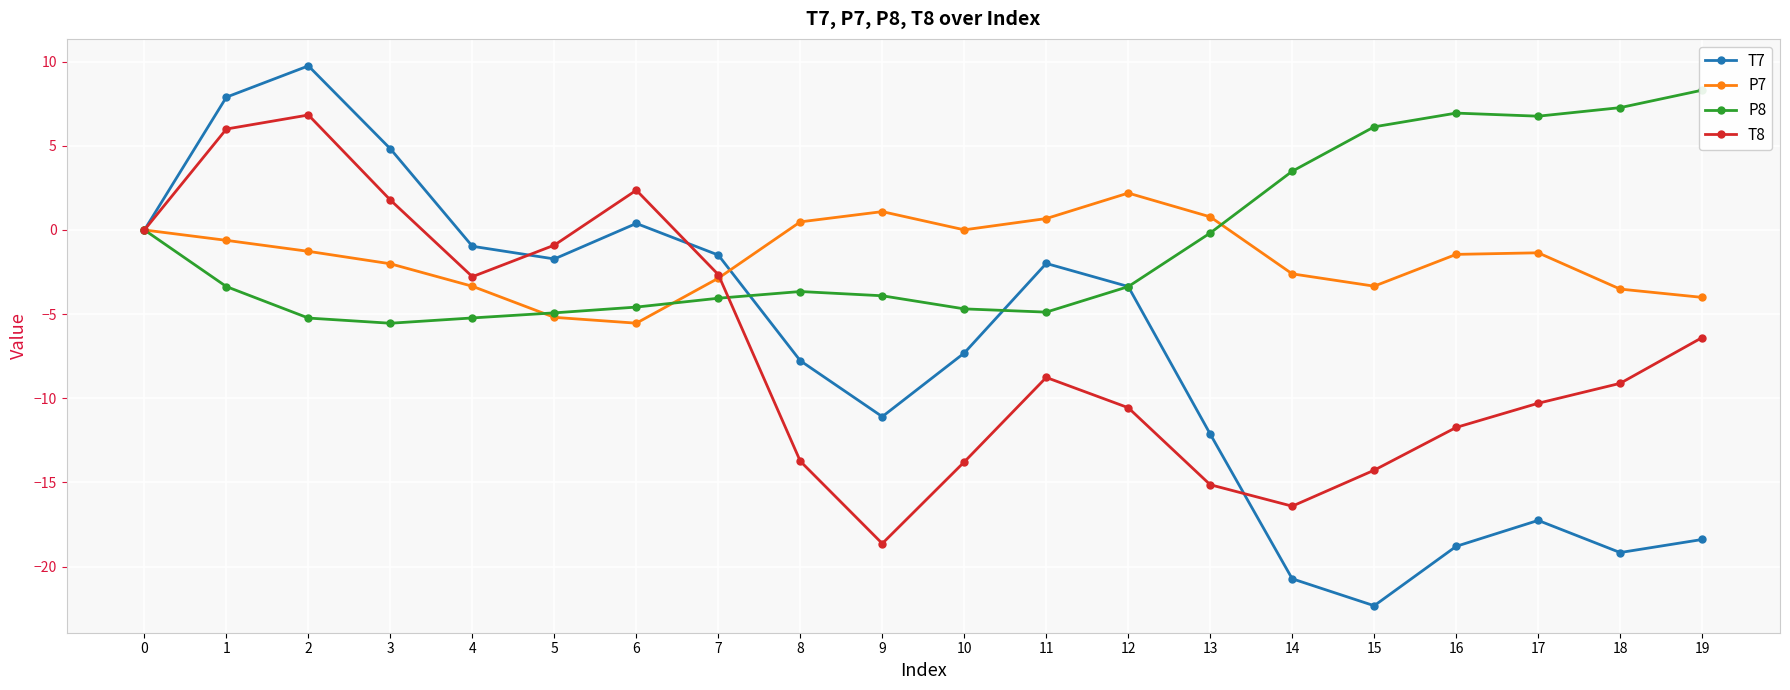

At which category does T8 reach its first local valley?

4